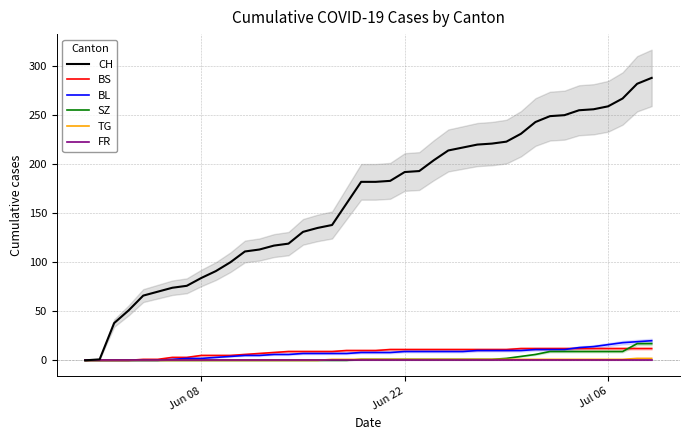

At how many categories does at least one series exceed 232?

9